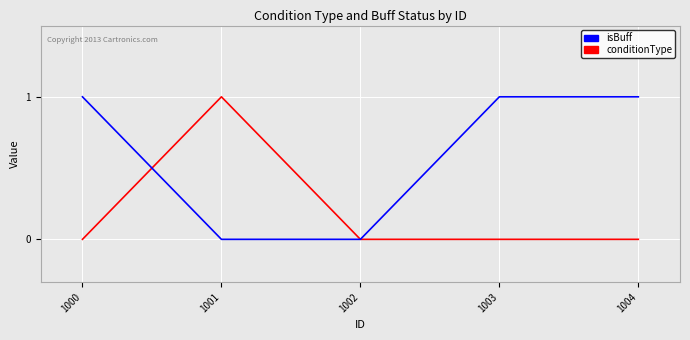

How many categories are shown in the chart?

5